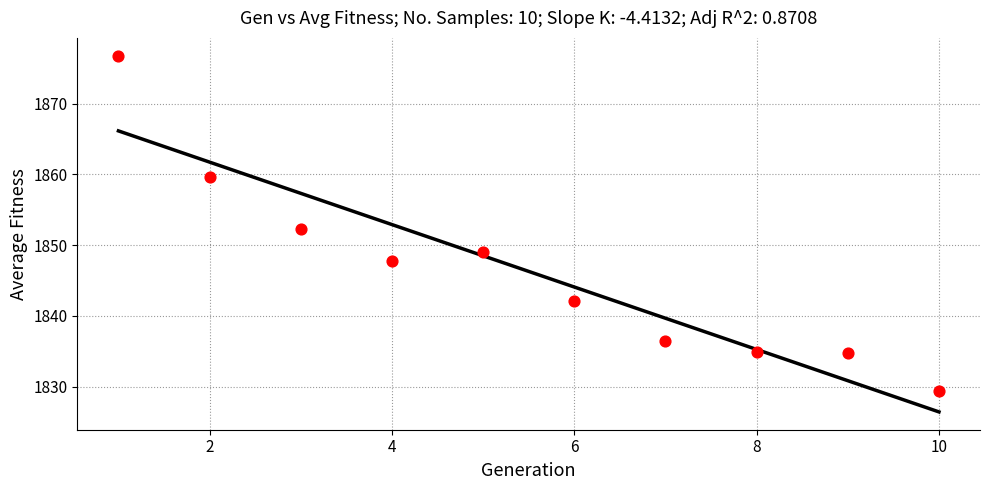

What Y value in the scatter plot is closest to 1853?

1852.3